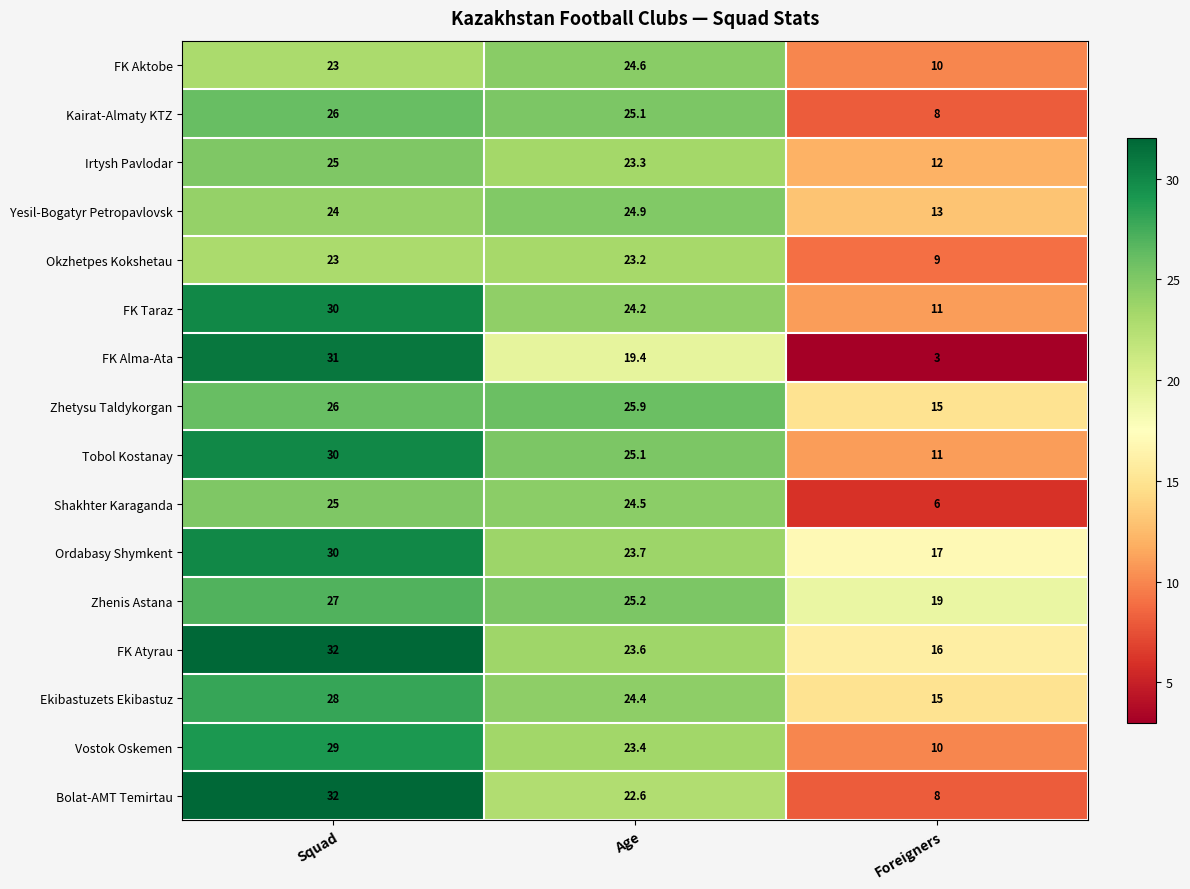

What is the spread (max minus min) of values at Age?

6.5